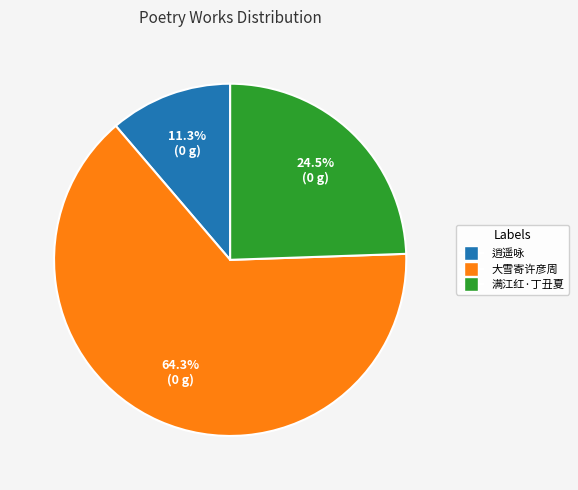

To the nearest percent, what is the difference between the largest and smallest slice percentages?

53%